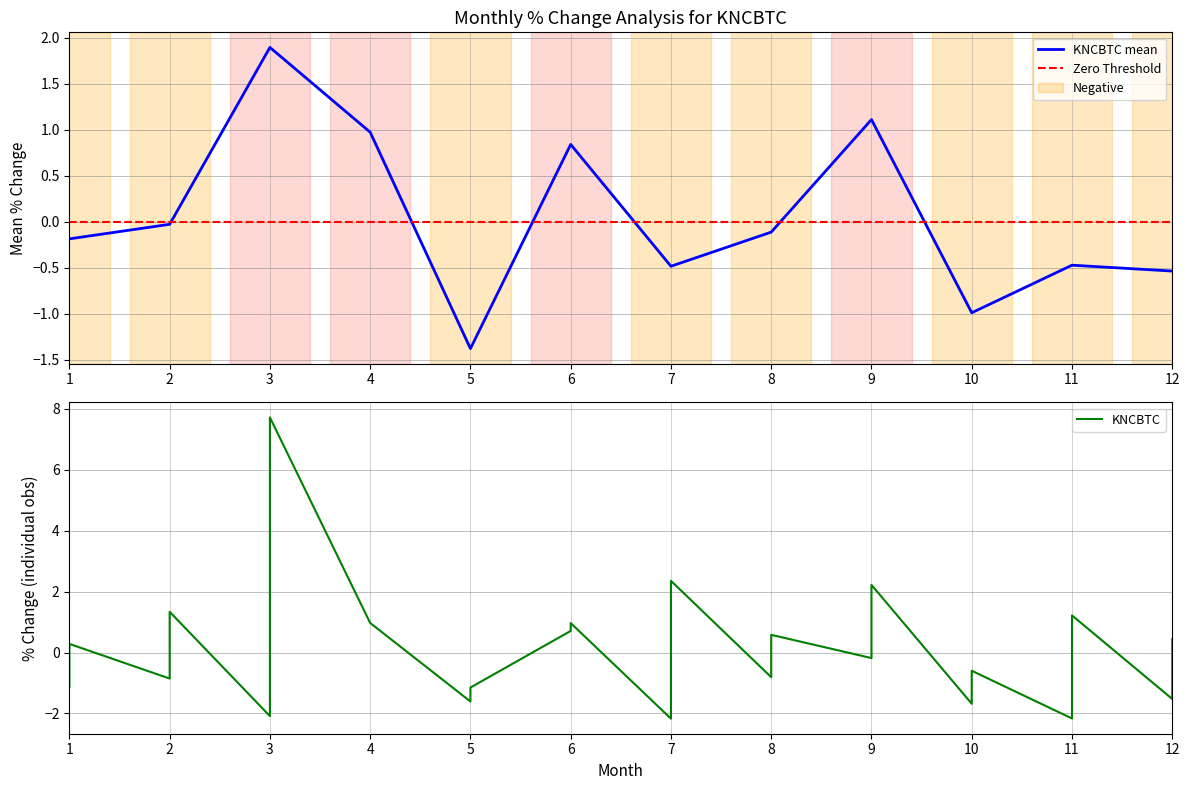

What is the value of the 1st point from the left?

0.3